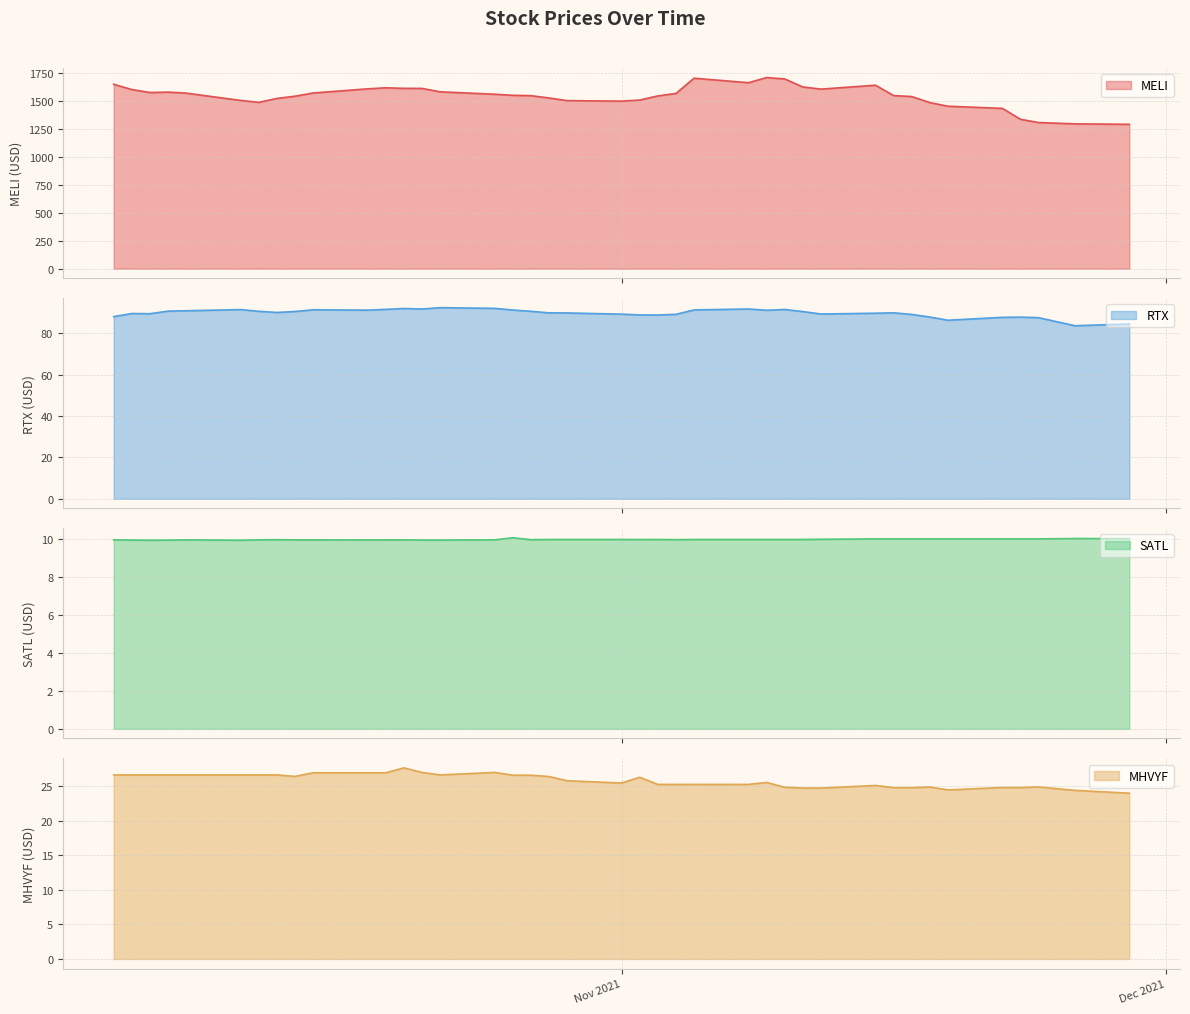

True or false: SATL and RTX intersect in this chart.

False